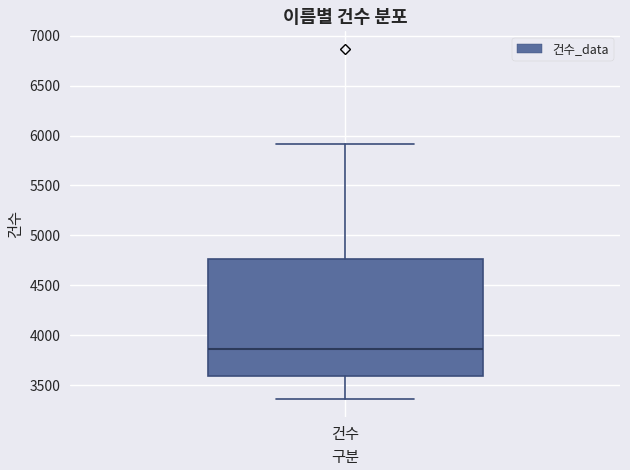

Read this box plot against the y-axis: the position of the median line, the range covered by the box, and the ends of both whiskers. The values are not printed on the chart, so give them approximately, as read against the axis.

median 3850, box 3600 to 4750, whiskers 3350 to 5900